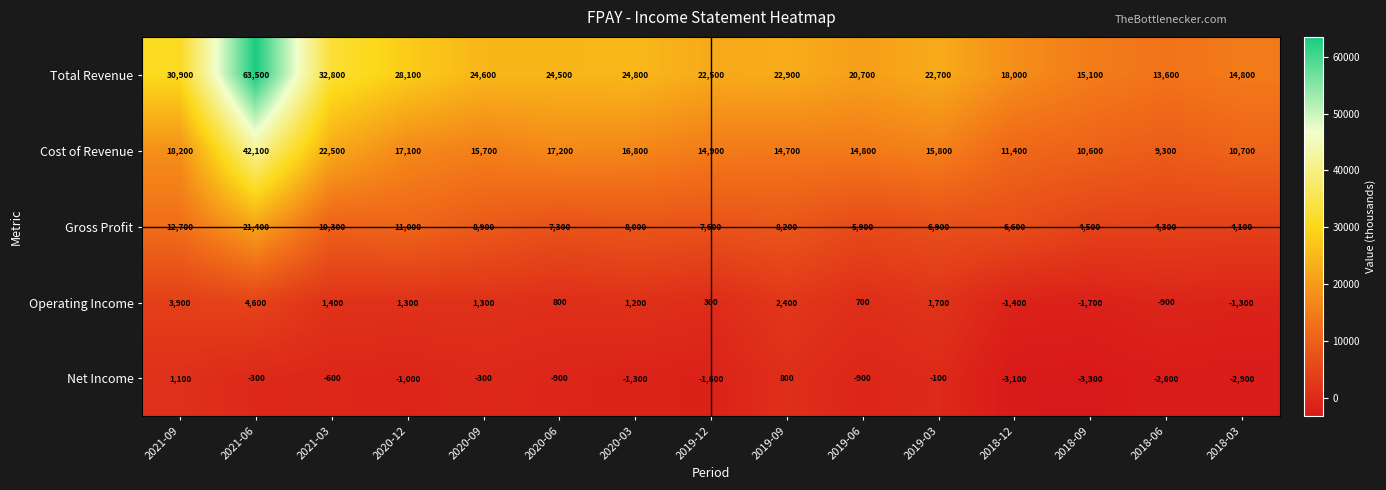

Which series has the largest total across all categories?

Total Revenue